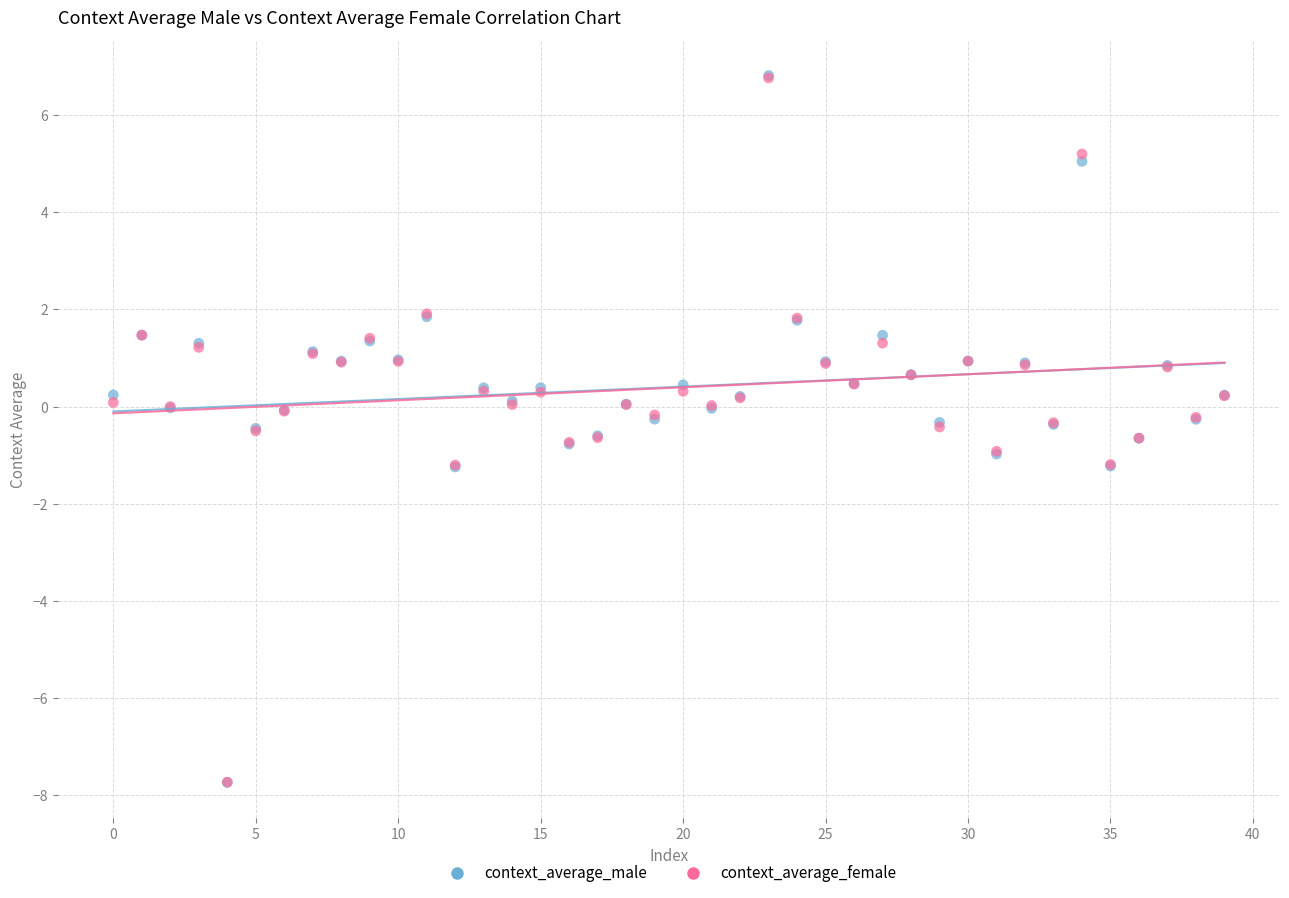

What are all the series names shown in the legend?

context_average_male, context_average_female